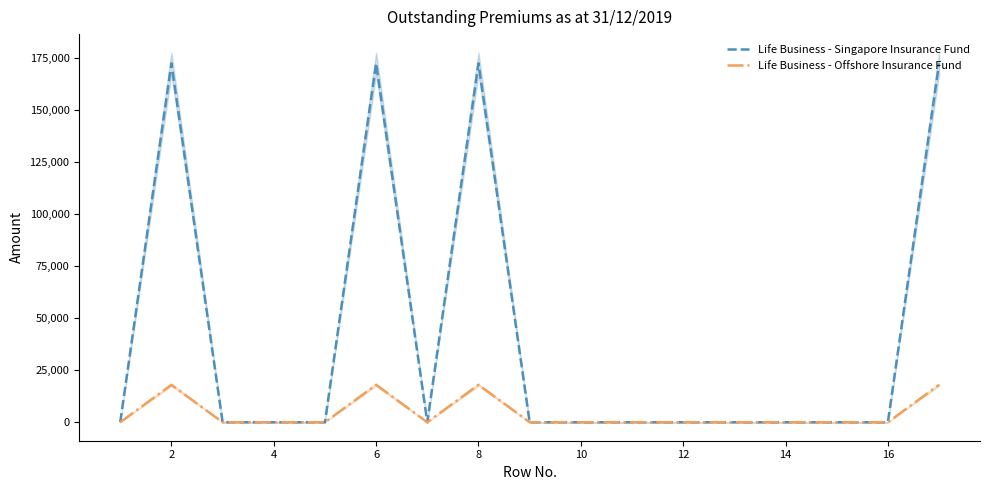

What are all the series names shown in the legend?

Life Business - Singapore Insurance Fund, Life Business - Offshore Insurance Fund